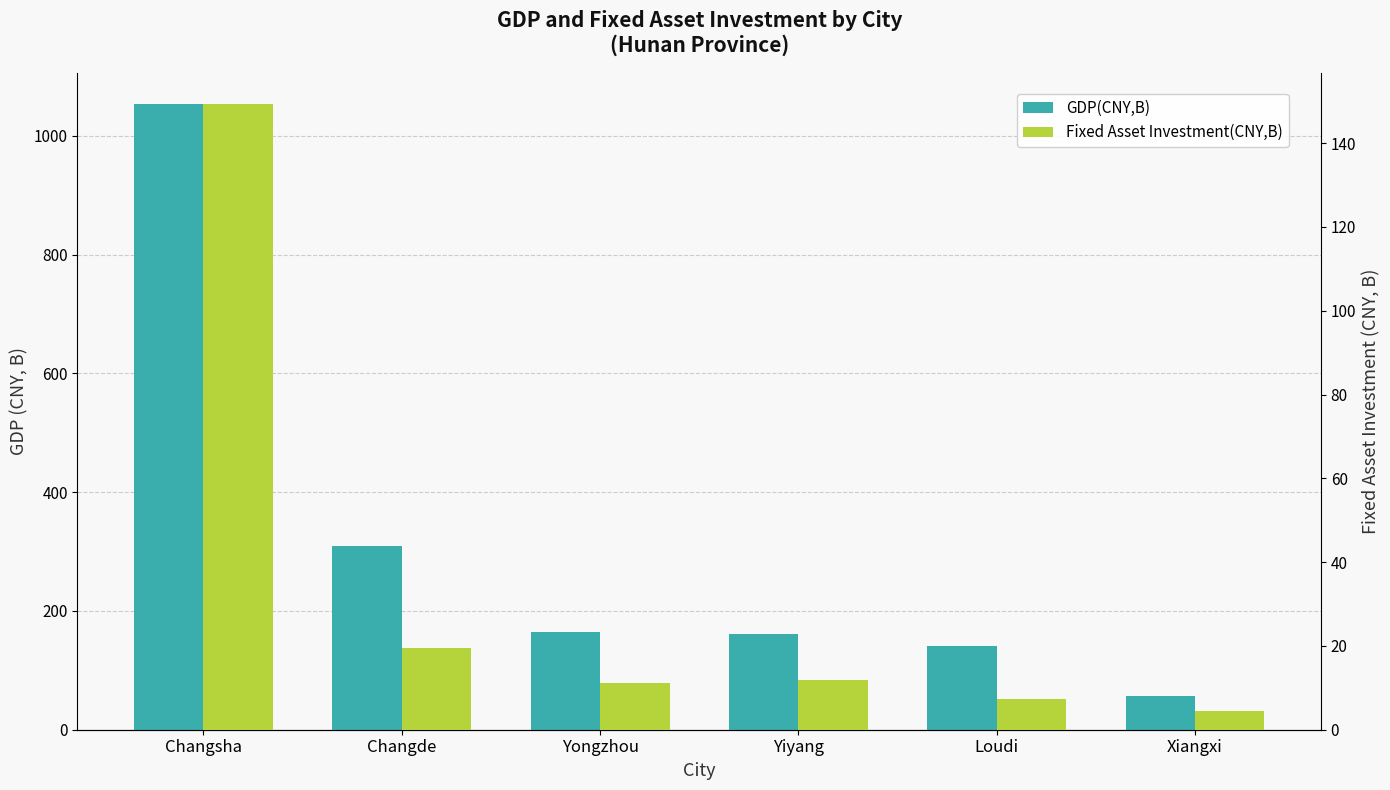

The value of Fixed Asset Investment(CNY,B) at Yiyang is 11.9. True or false?

True